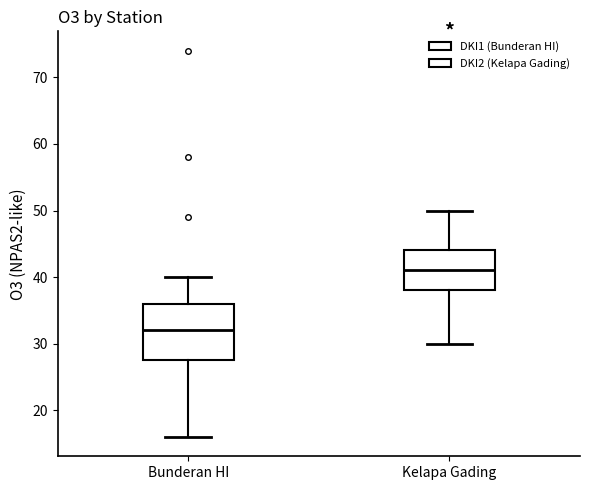

Comparing the boxes themselves (not the whiskers), which one is the tallest?

Bunderan HI